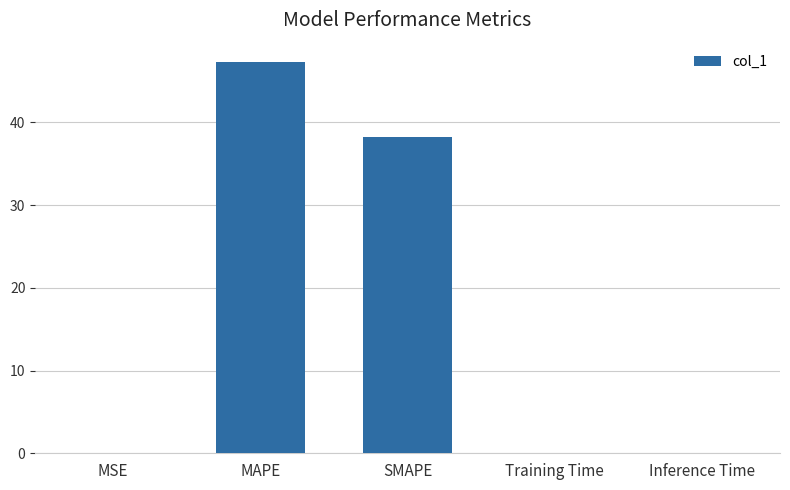

Where is the data nearest to the value 23?

SMAPE